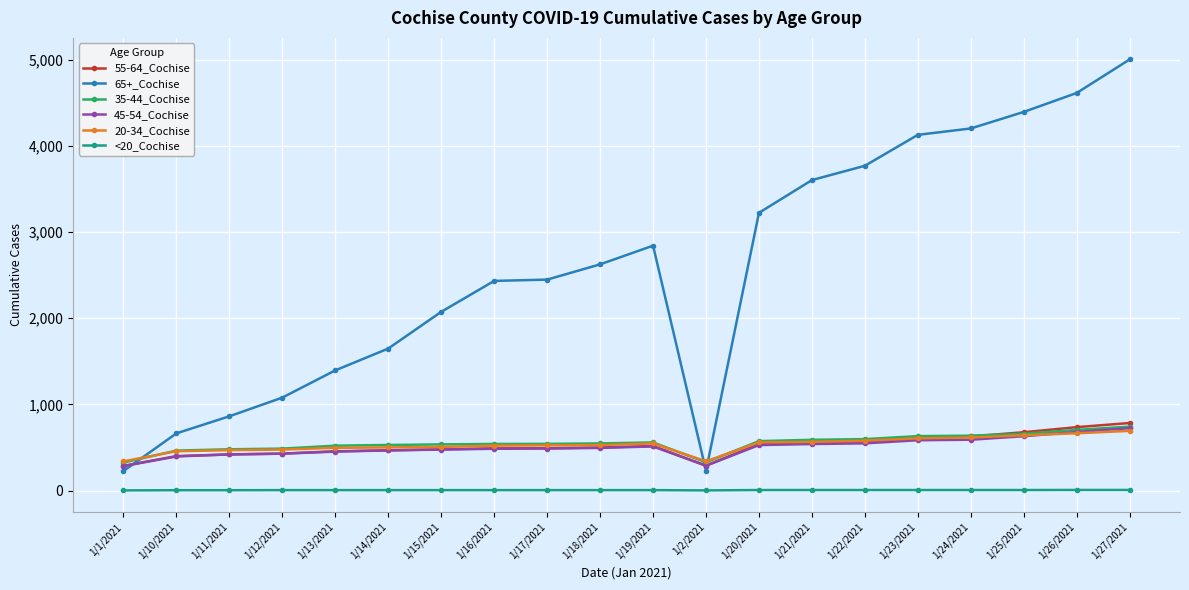

The 35-44_Cochise series shows 122 at 1/11/2021. True or false?

False